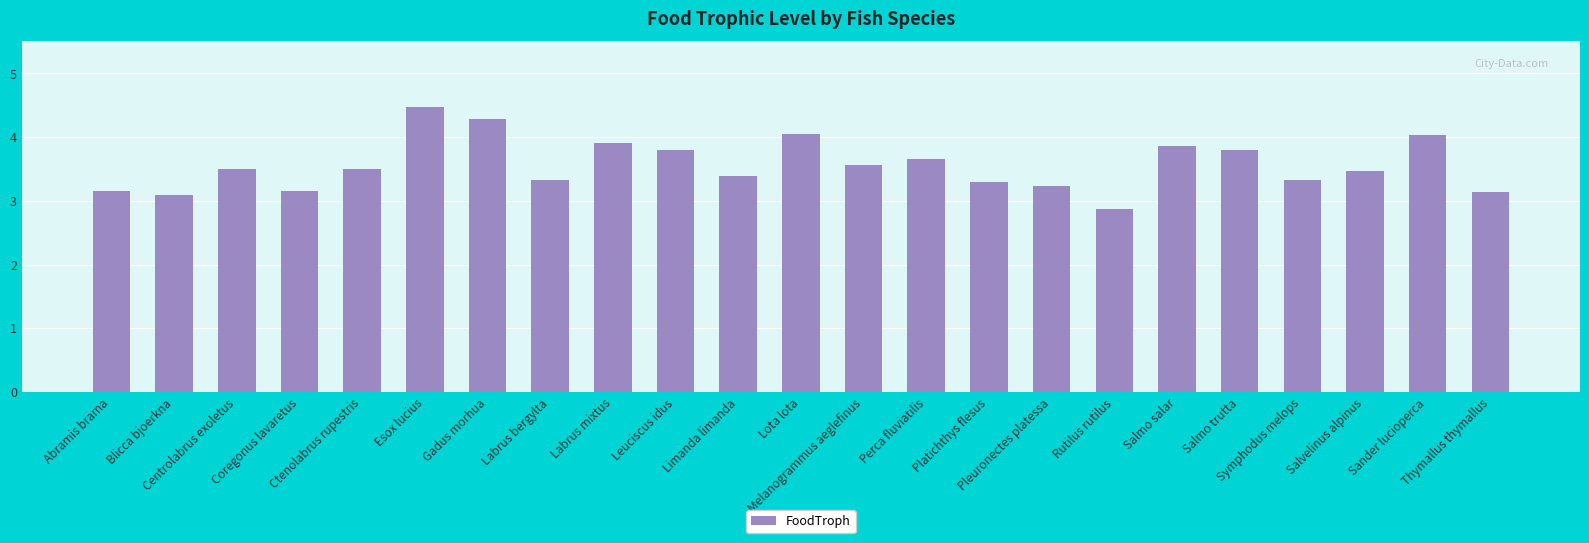

How many bars are there in total?

23